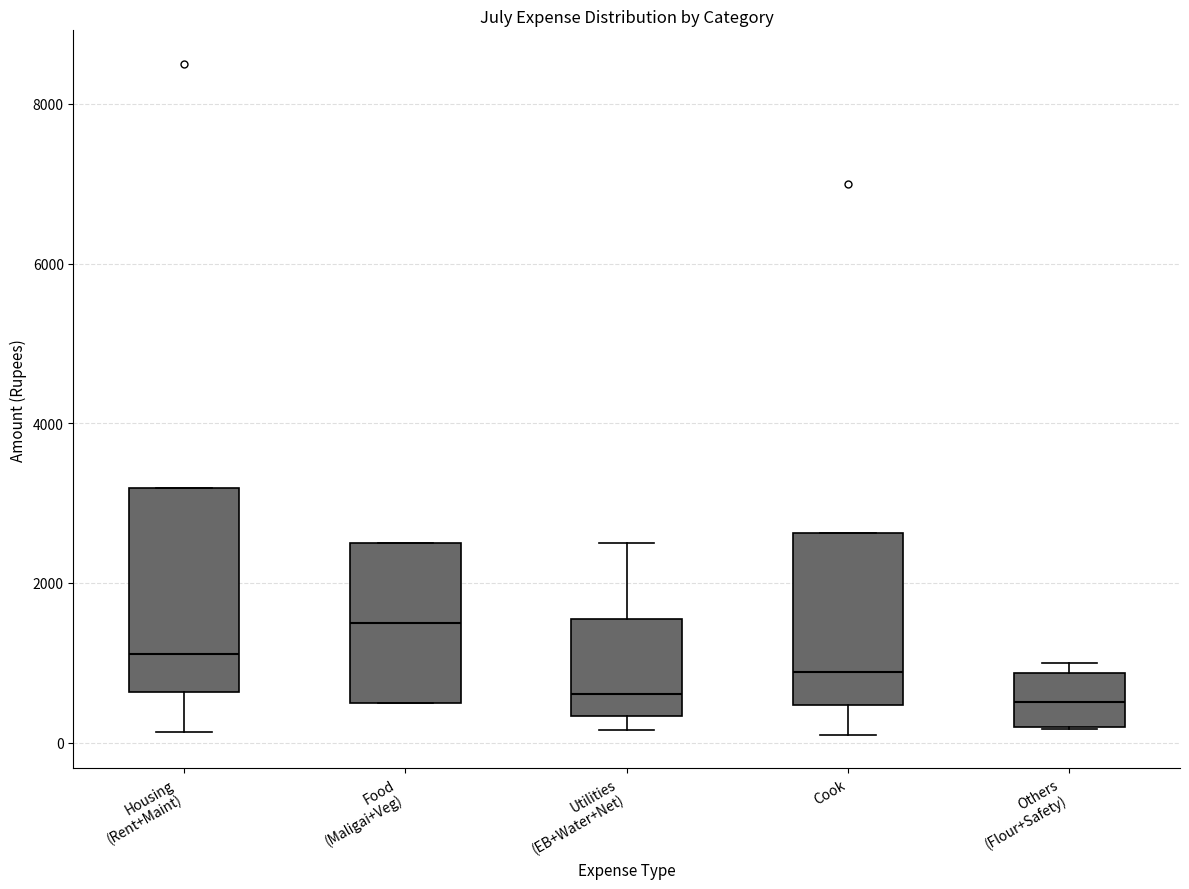

Reading left to right, transcribe this box plot: for each box, give where its median line is, the range the box spans, and where its two whiskers end, as read against the y-axis. The values are not printed on the chart, so give them approximately, as read against the axis.

Housing (Rent+Maint): median 1200, box 600 to 3200, whiskers 200 to 3200
Food (Maligai+Veg): median 1600, box 600 to 2600, whiskers 600 to 2600
Utilities (EB+Water+Net): median 600, box 400 to 1600, whiskers 200 to 2600
Cook: median 800, box 400 to 2600, whiskers 200 to 2600
Others (Flour+Safety): median 600, box 200 to 800, whiskers 200 to 1000